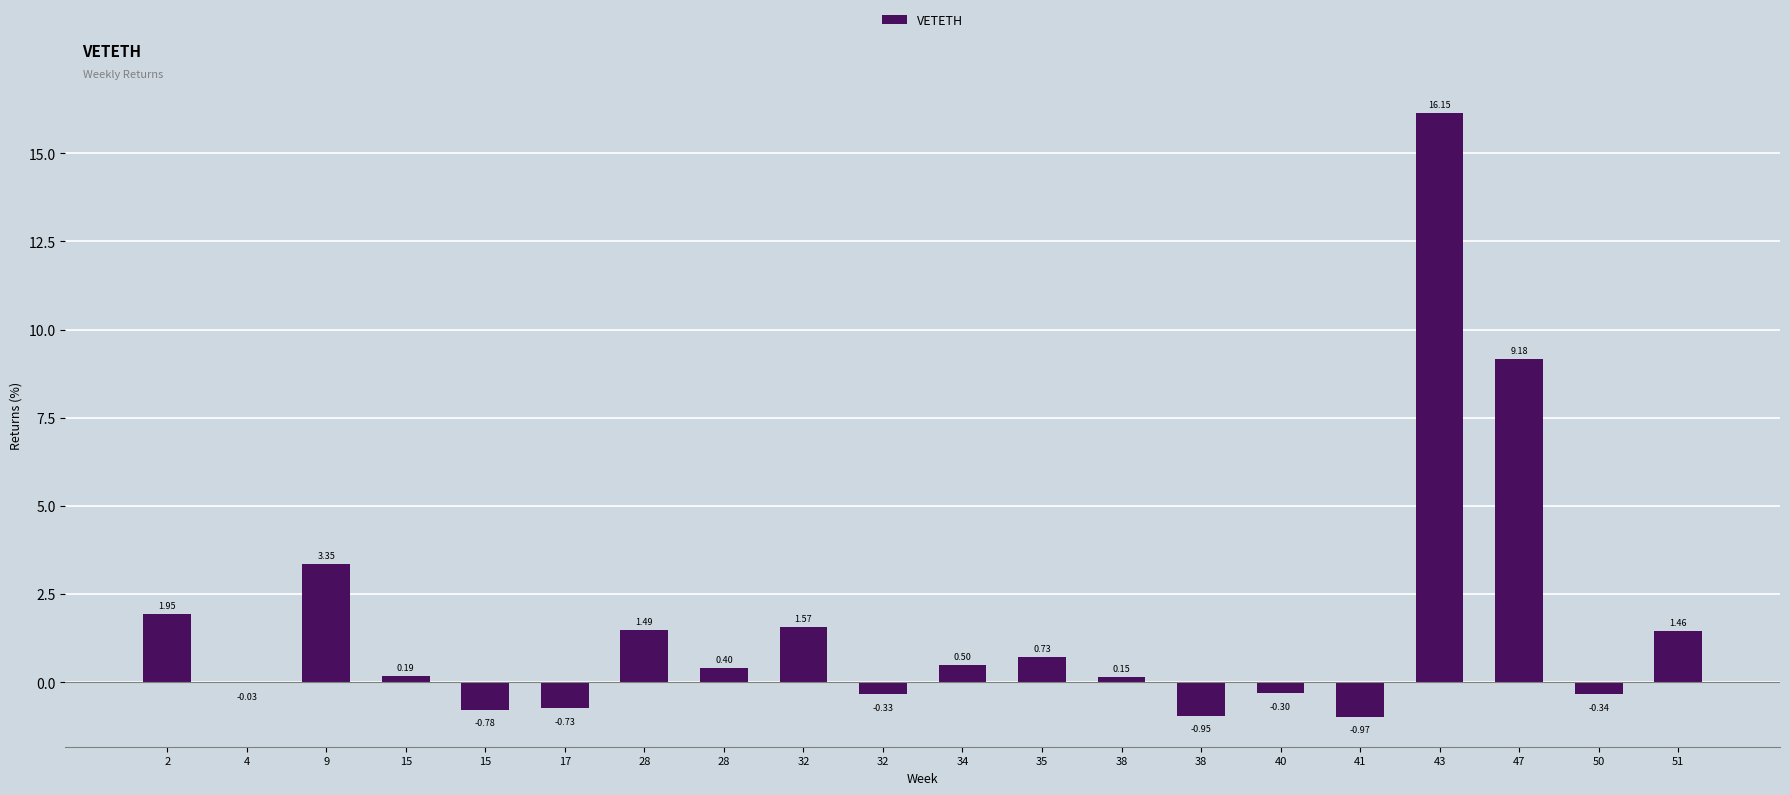

Reading right to left, list all the values displayed in this chart.

1.5	-0.3	9.2	16.1	-1.0	-0.3	-1.0	0.1	0.7	0.5	-0.3	1.6	0.4	1.5	-0.7	-0.8	0.2	3.4	-0.0	1.9